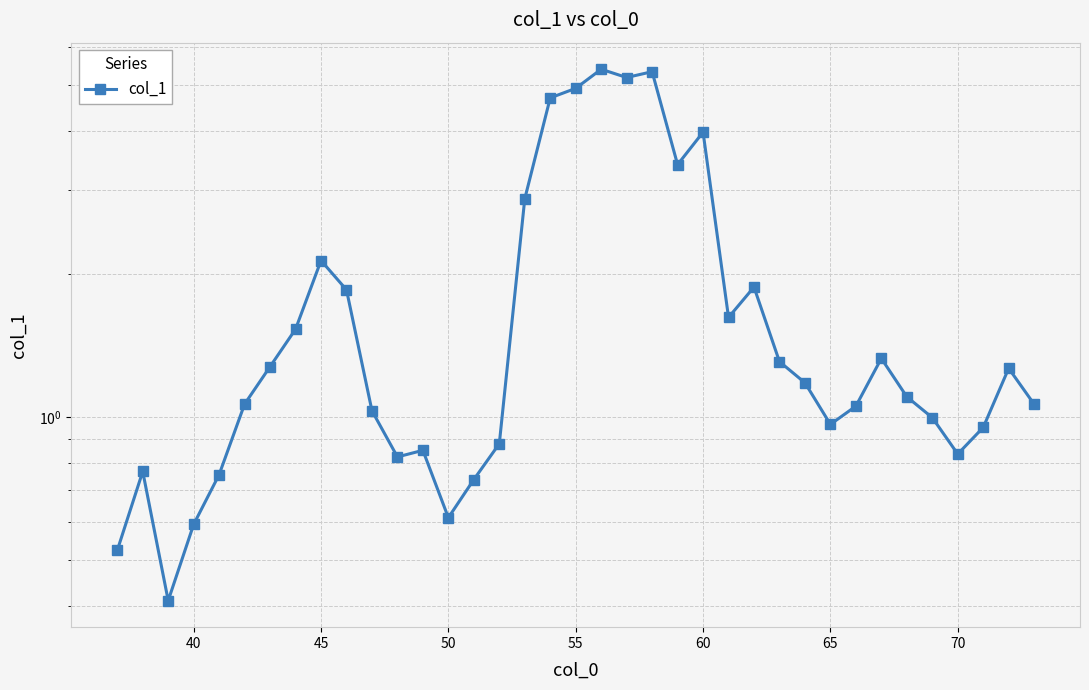

What is the difference between the maximum and minimum values?

5.0